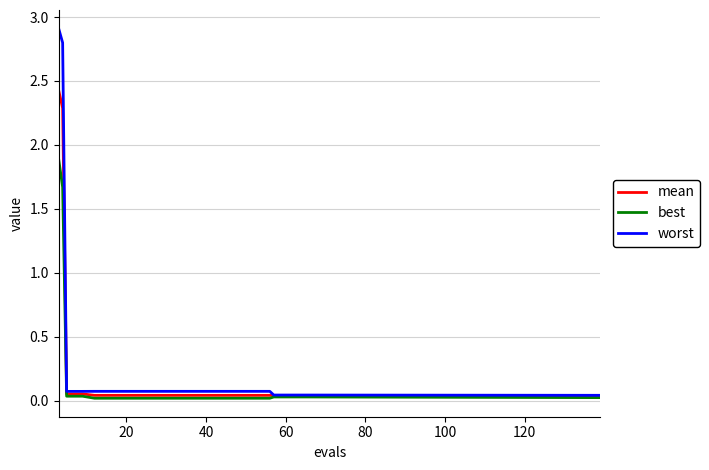

What is the sum of all mean values?

5.5